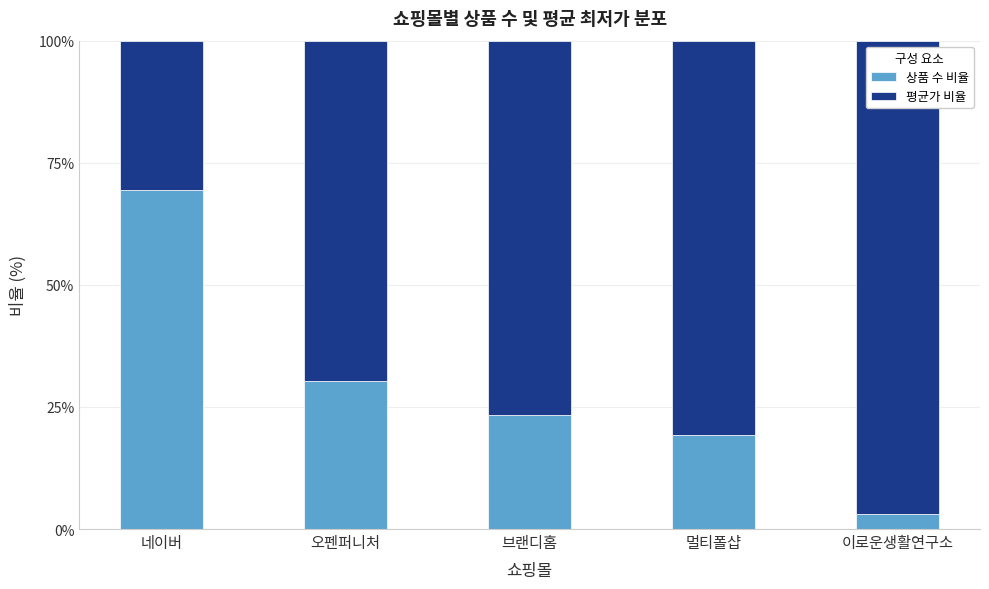

What is the total value across all series at 브랜디홈?

100.0